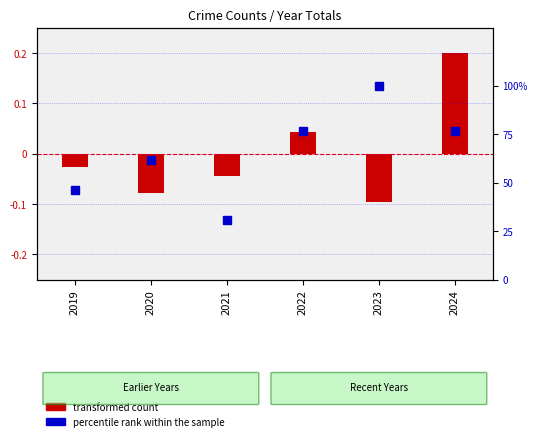

At which label does transformed count reach its peak?

2024